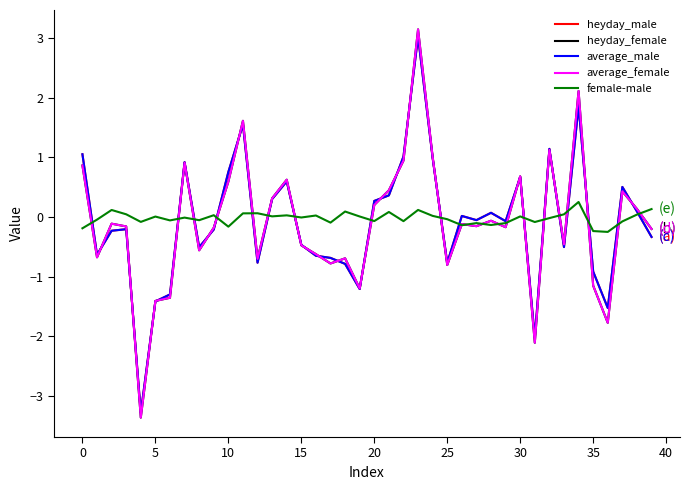

What is the minimum value for average_female?

-3.4